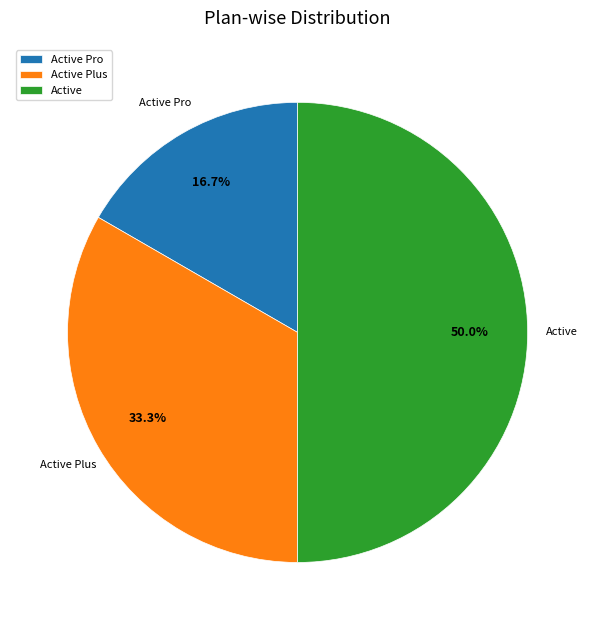

To the nearest percent, what is the difference between the largest and smallest slice percentages?

33%